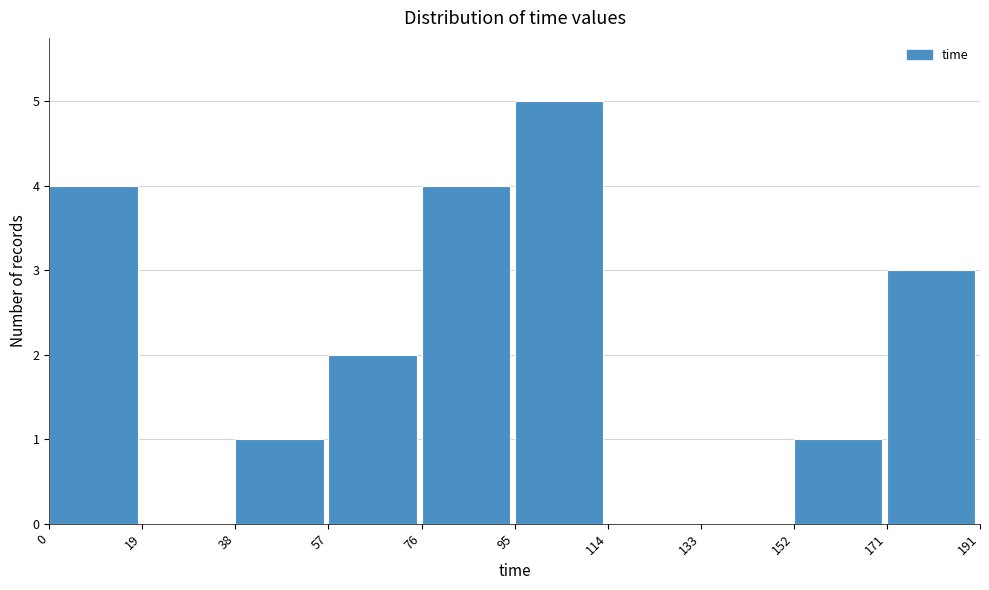

Reading left to right, transcribe this chart: for each bar, give the range it covers on the x-axis and its height. The values are not printed on the chart, so give them approximately, as read against the axis.

0 to 19: 4
19 to 38: 0
38 to 57: 1
57 to 76: 2
76 to 95: 4
95 to 114: 5
114 to 133: 0
133 to 152: 0
152 to 171: 1
171 to 191: 3